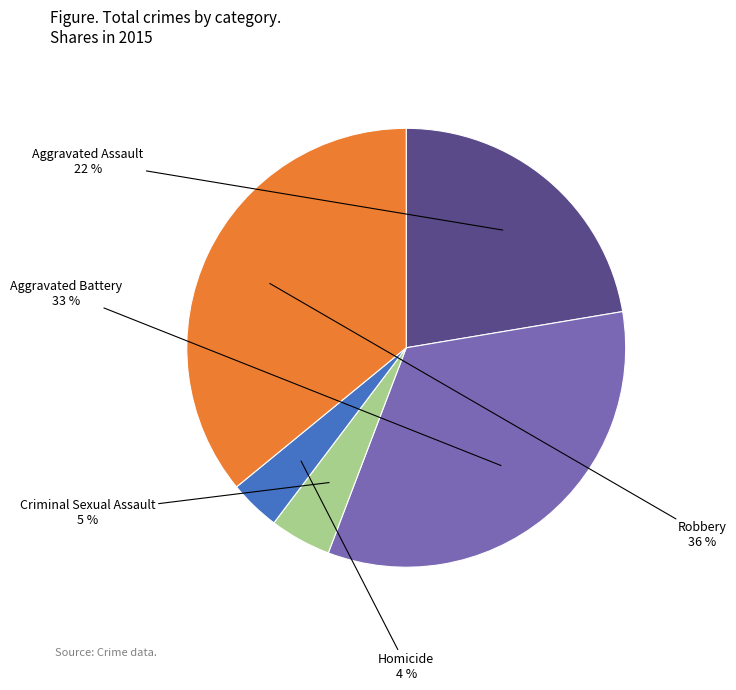

To the nearest percent, what is the difference between the largest and smallest slice percentages?

32%